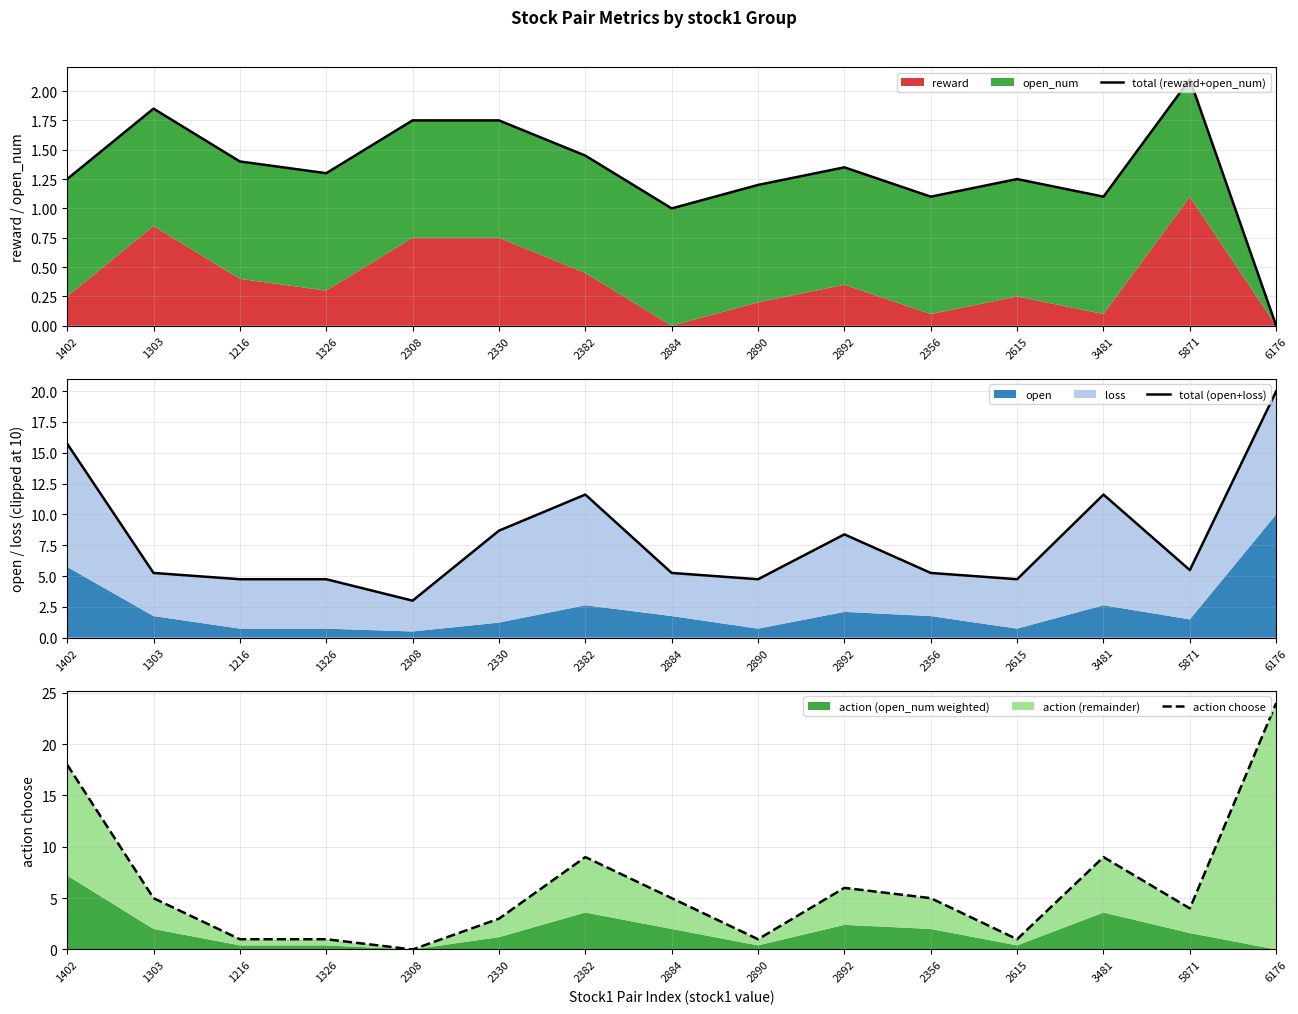

Does the chart display data point markers on the line(s)?

No